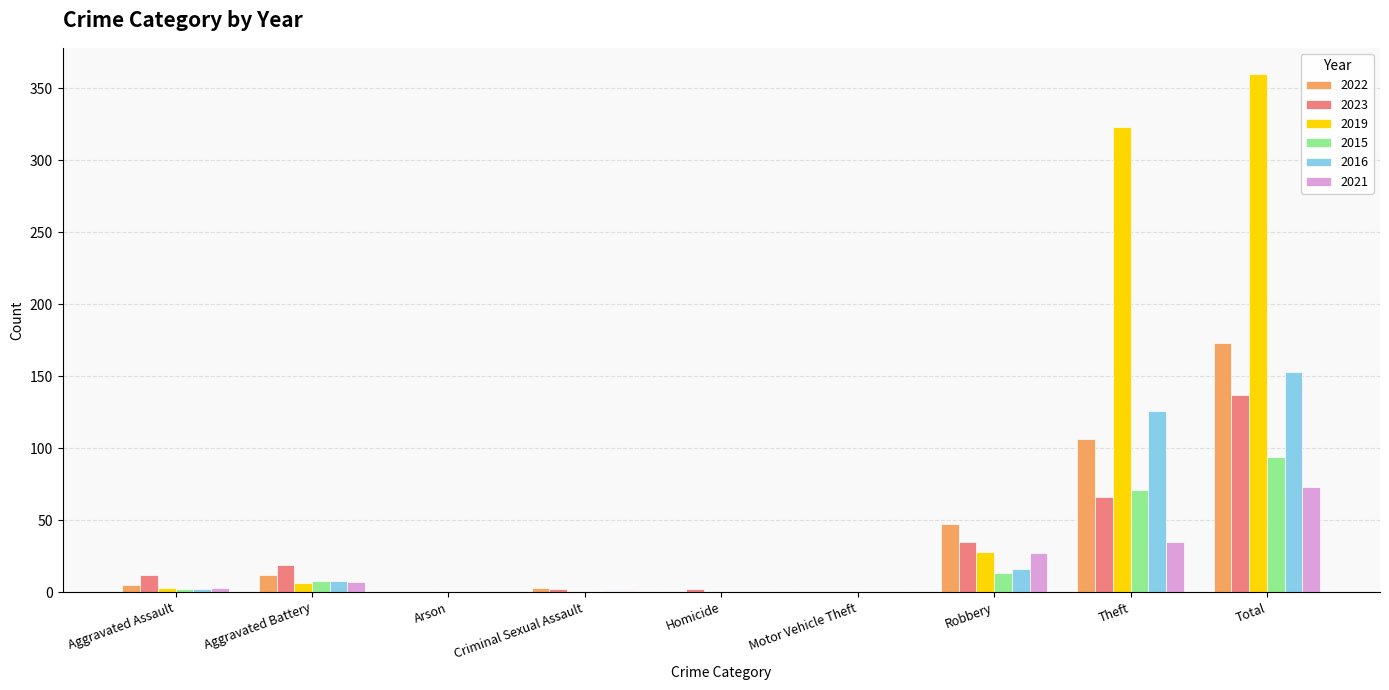

Which series has the largest total across all categories?

2019